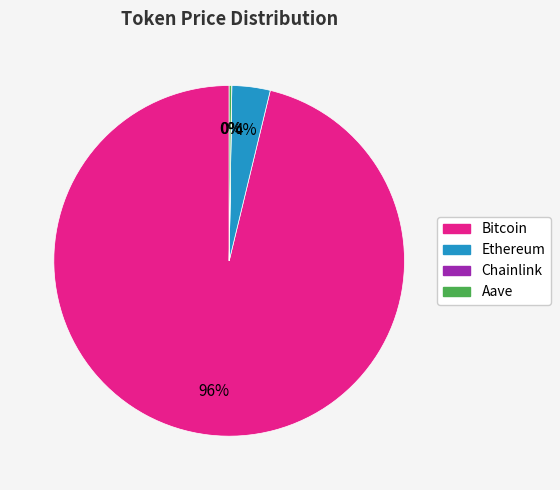

What is the majority slice?

Bitcoin